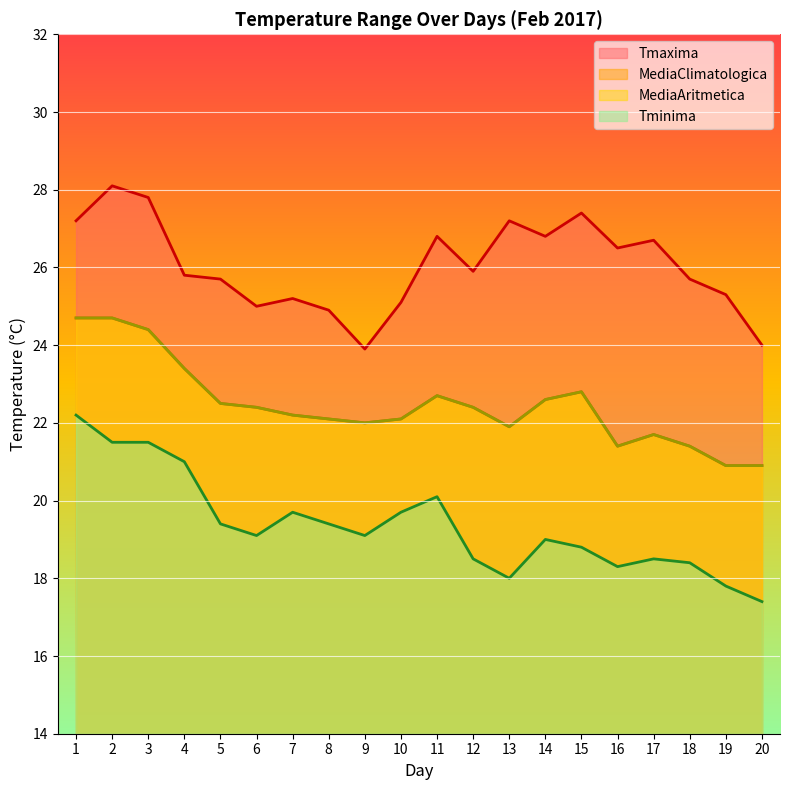

What is the difference between the maximum and minimum values in the Tminima series?

4.8